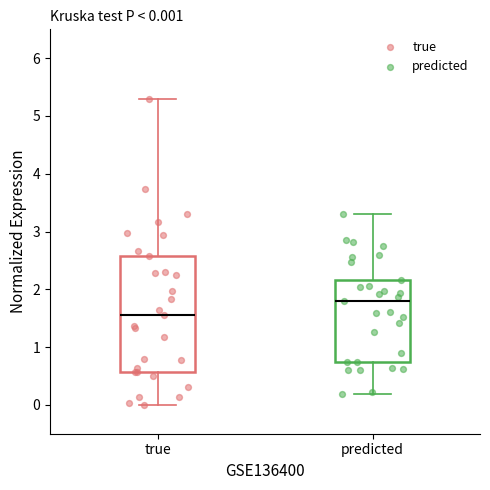

Which box has the highest median line?

predicted